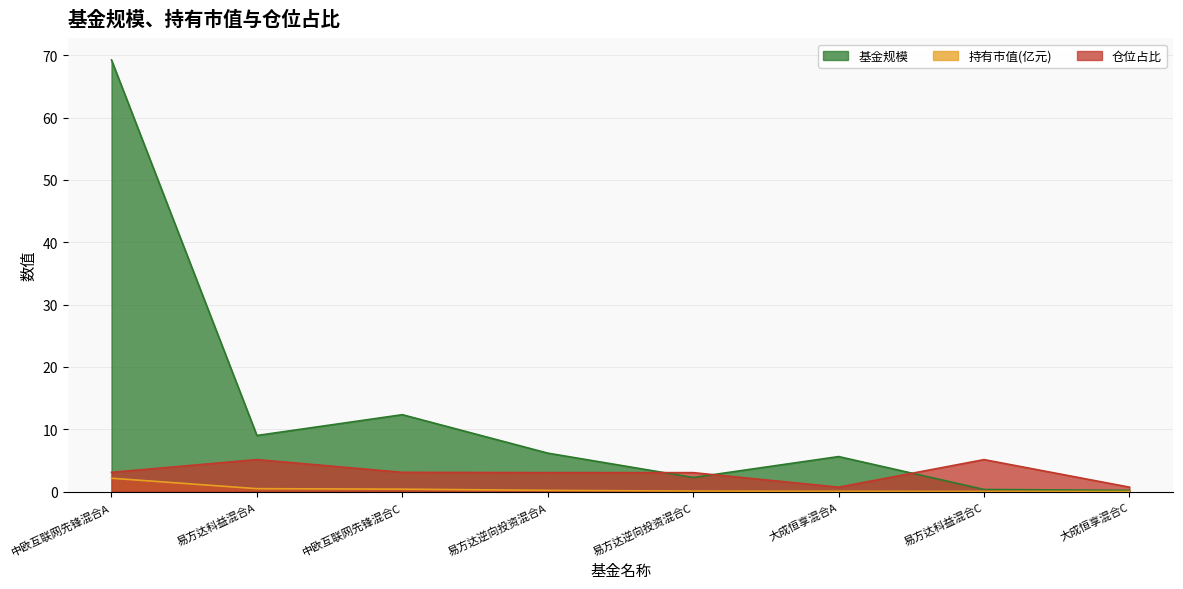

Which has a higher value, 大成恒享混合C or 中欧互联网先锋混合A?

中欧互联网先锋混合A